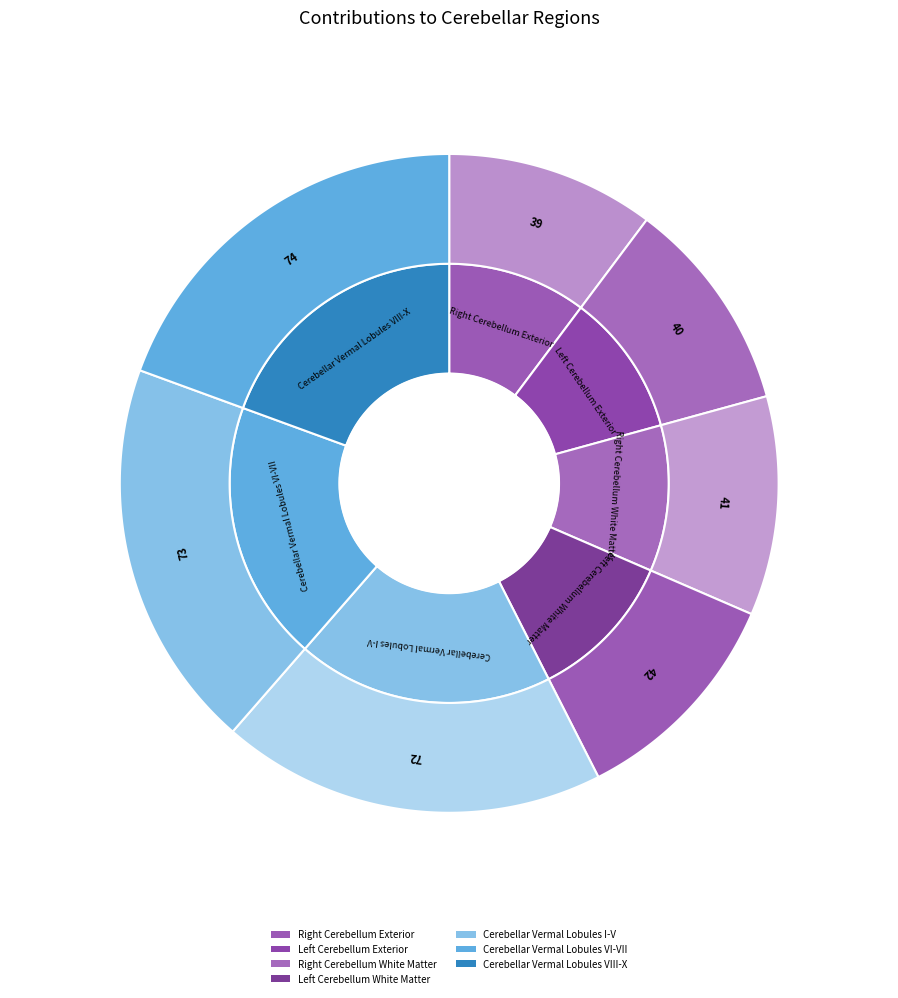

True or false: Cerebellar Vermal Lobules VI-VII accounts for 29% of the total.

False